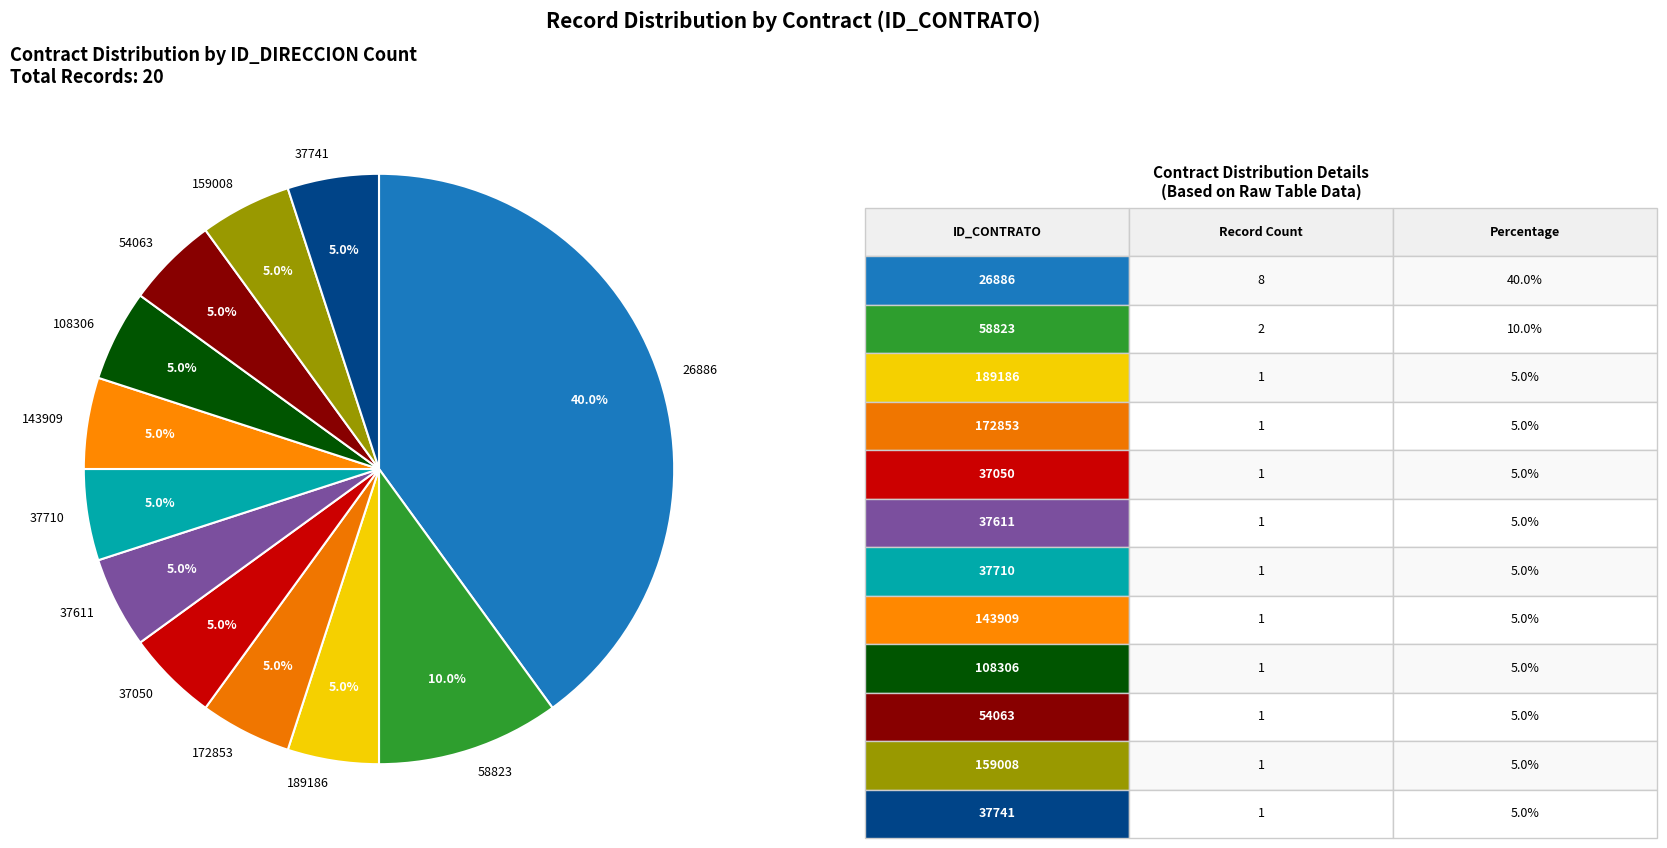

Is it true that 26886 is 55% of the pie?

False